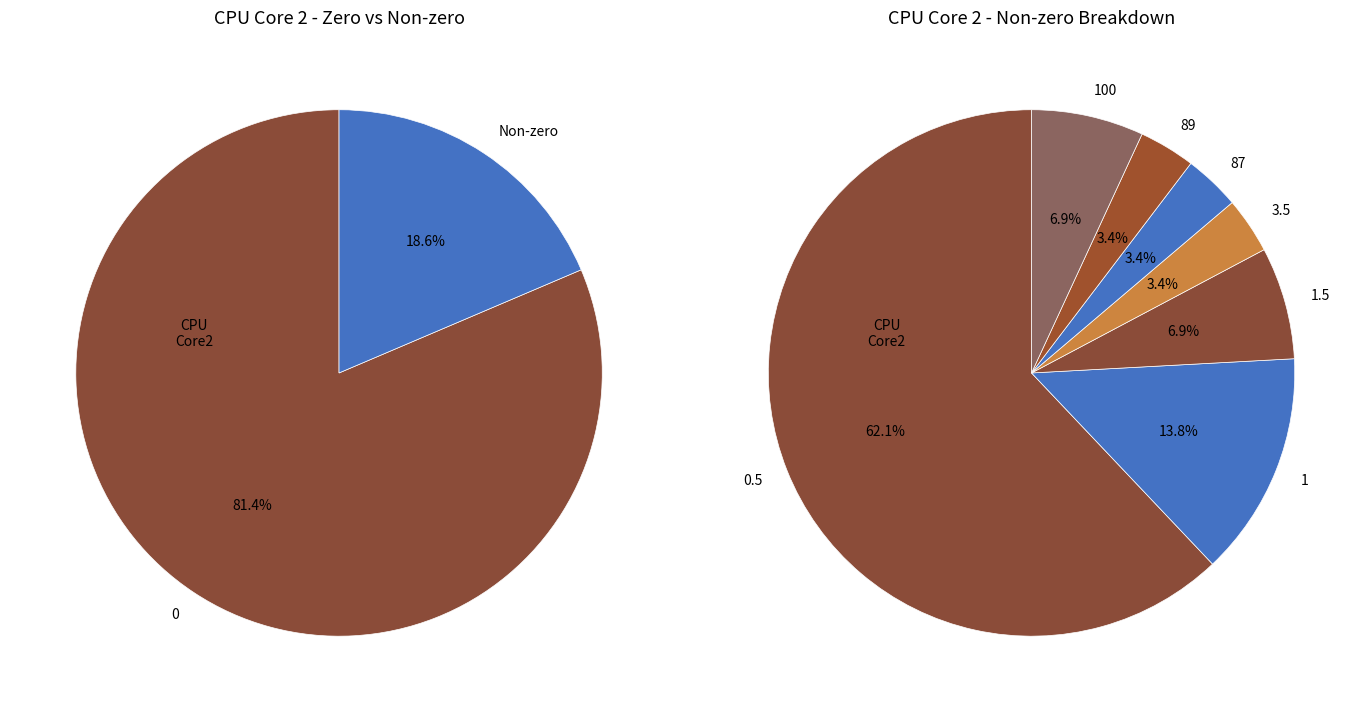

How many slices are in this pie chart?

7